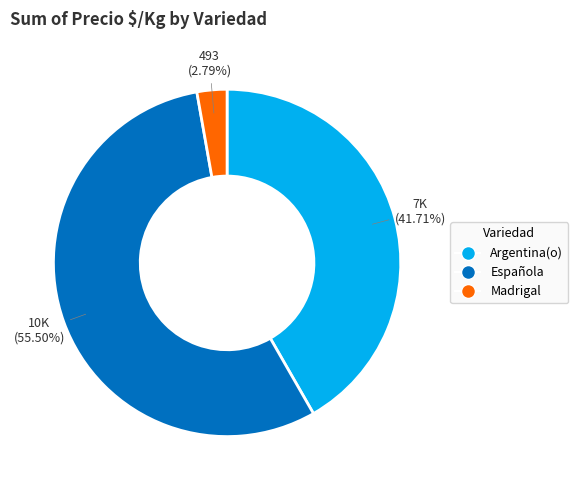

Which category has the biggest portion of the pie?

Española